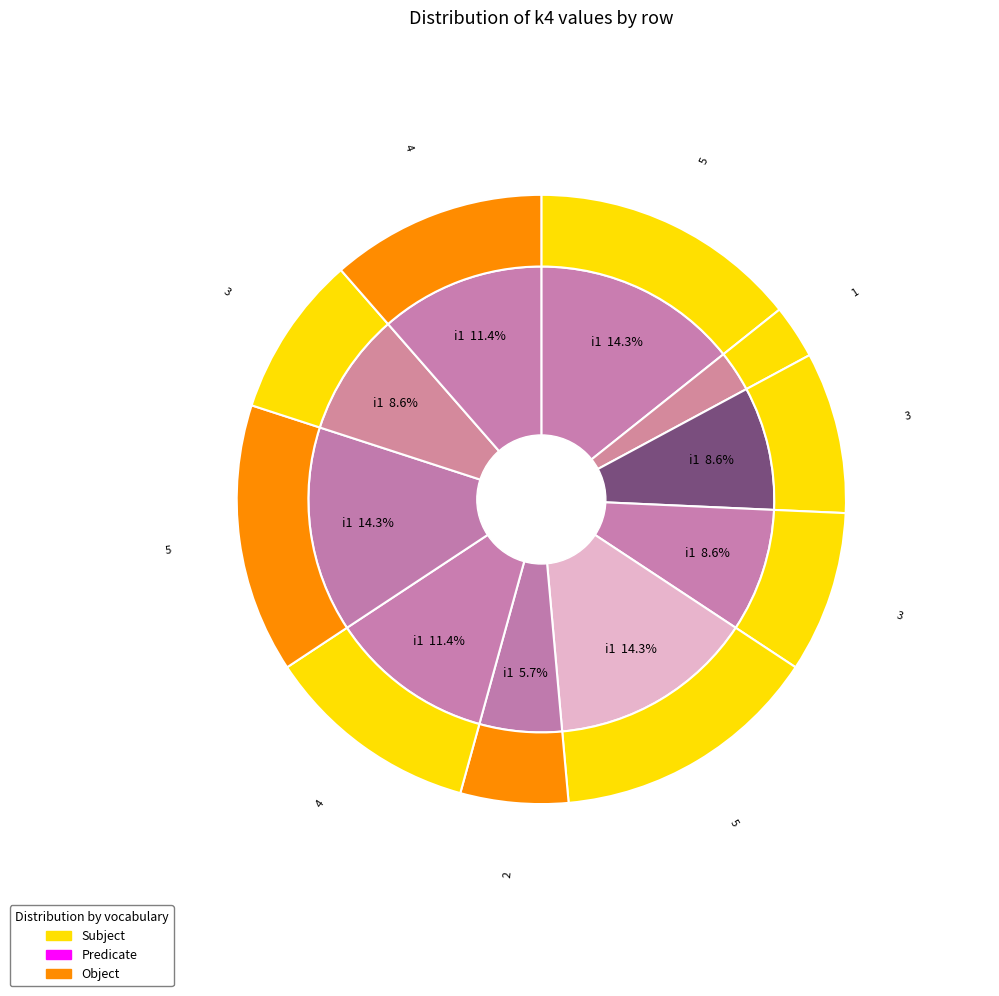

How many segments does this pie chart have?

10